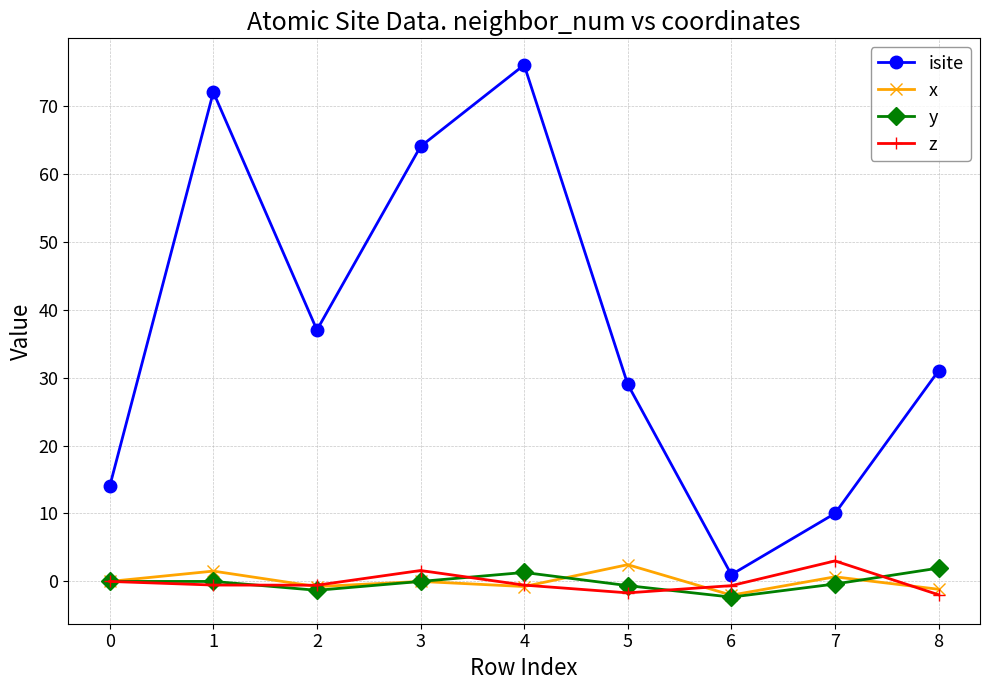

In isite, how many points are higher than both neighbors (excluding endpoints)?

2